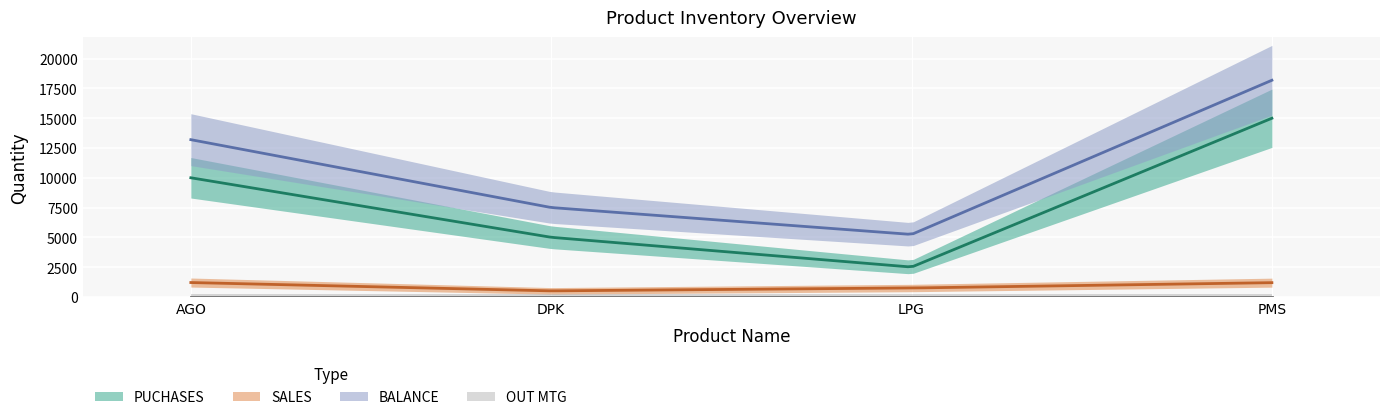

At which category is the sum across all series the highest?

PMS